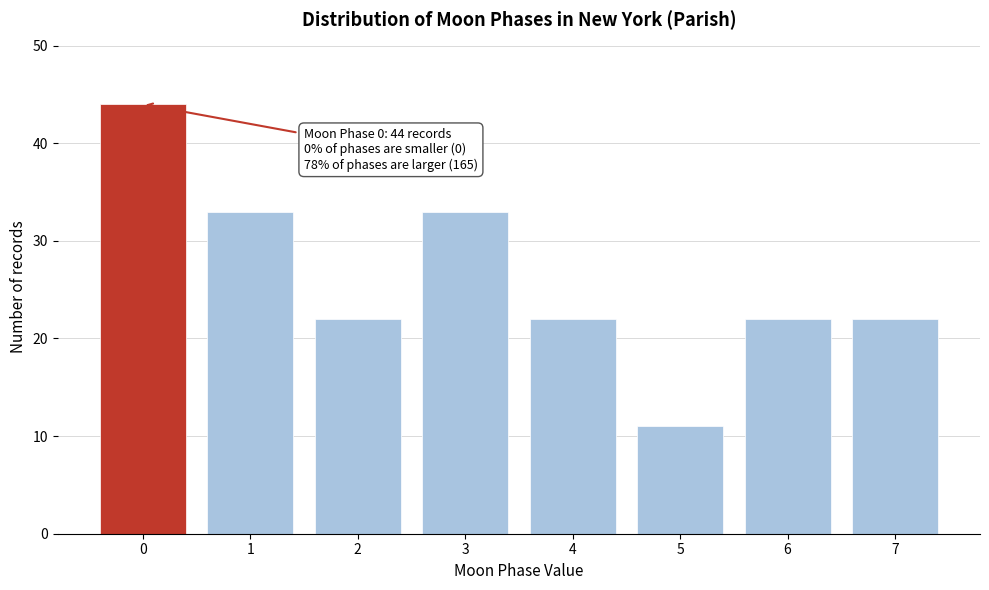

Reading right to left, extract all data points from this chart.

22	22	11	22	33	22	33	44